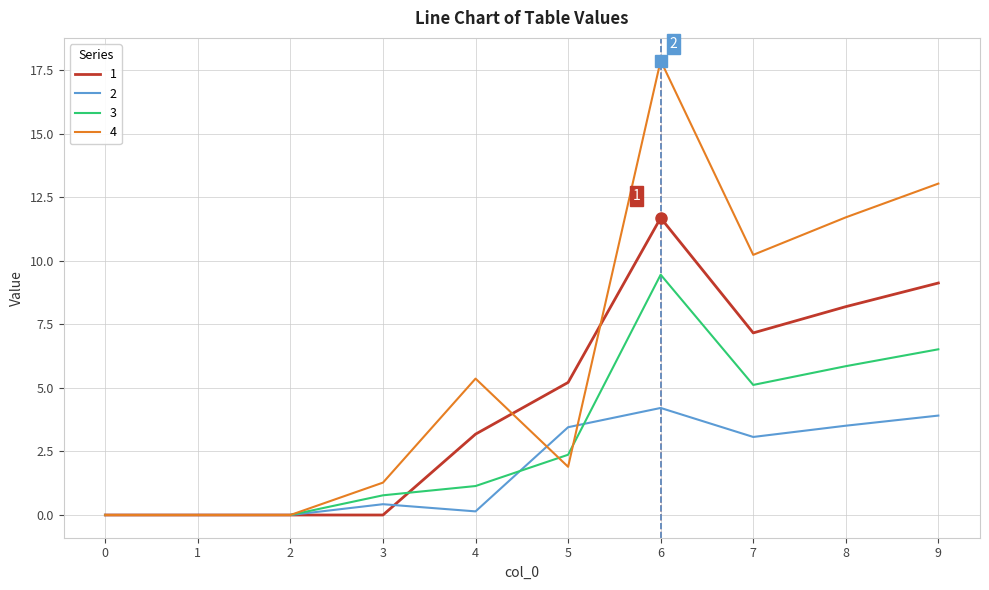

True or false: 4 has a value of 1.9 at 5.

True